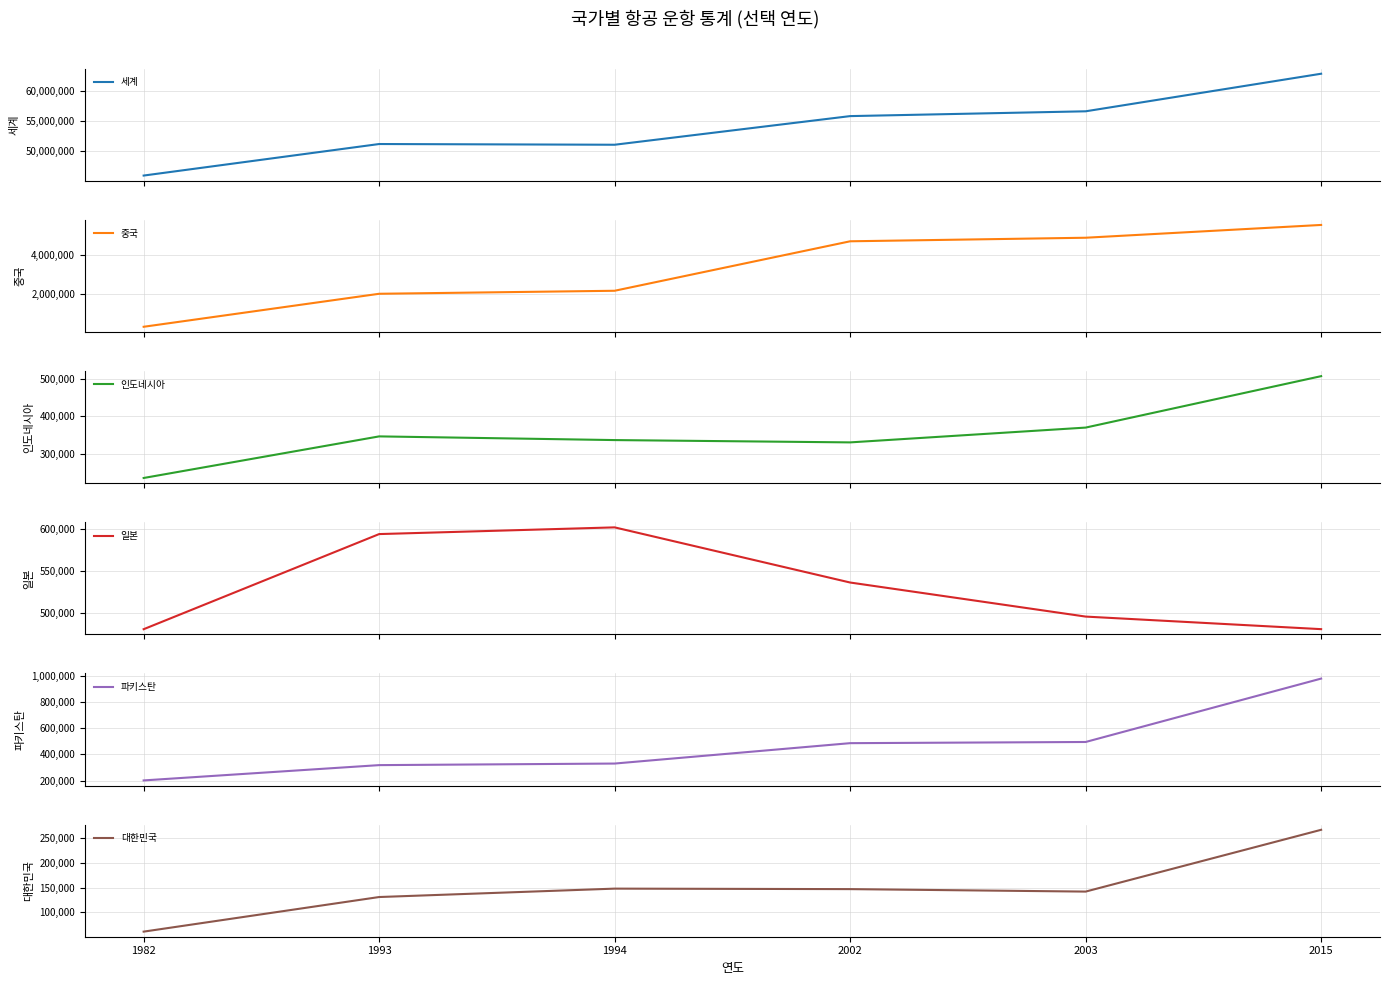

What is the difference between the second highest and minimum values in the 파키스탄 series?

294000